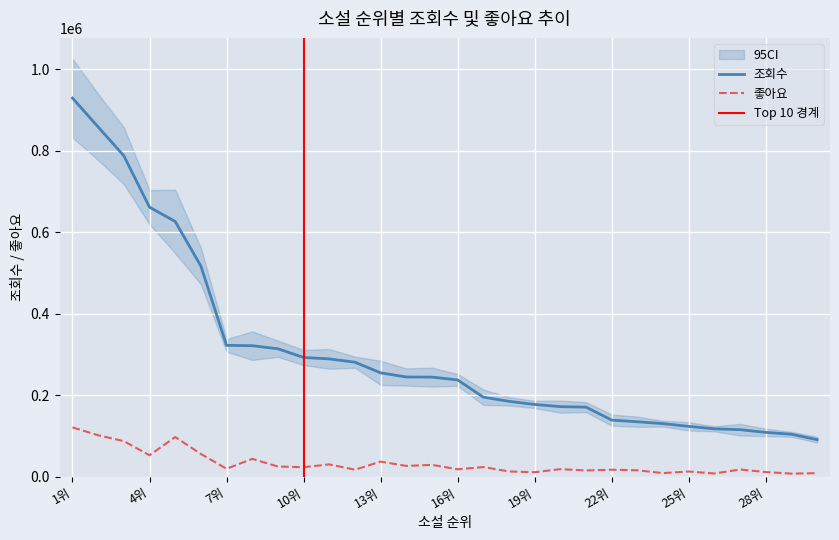

The 좋아요 series shows 17135 at 12위. True or false?

True